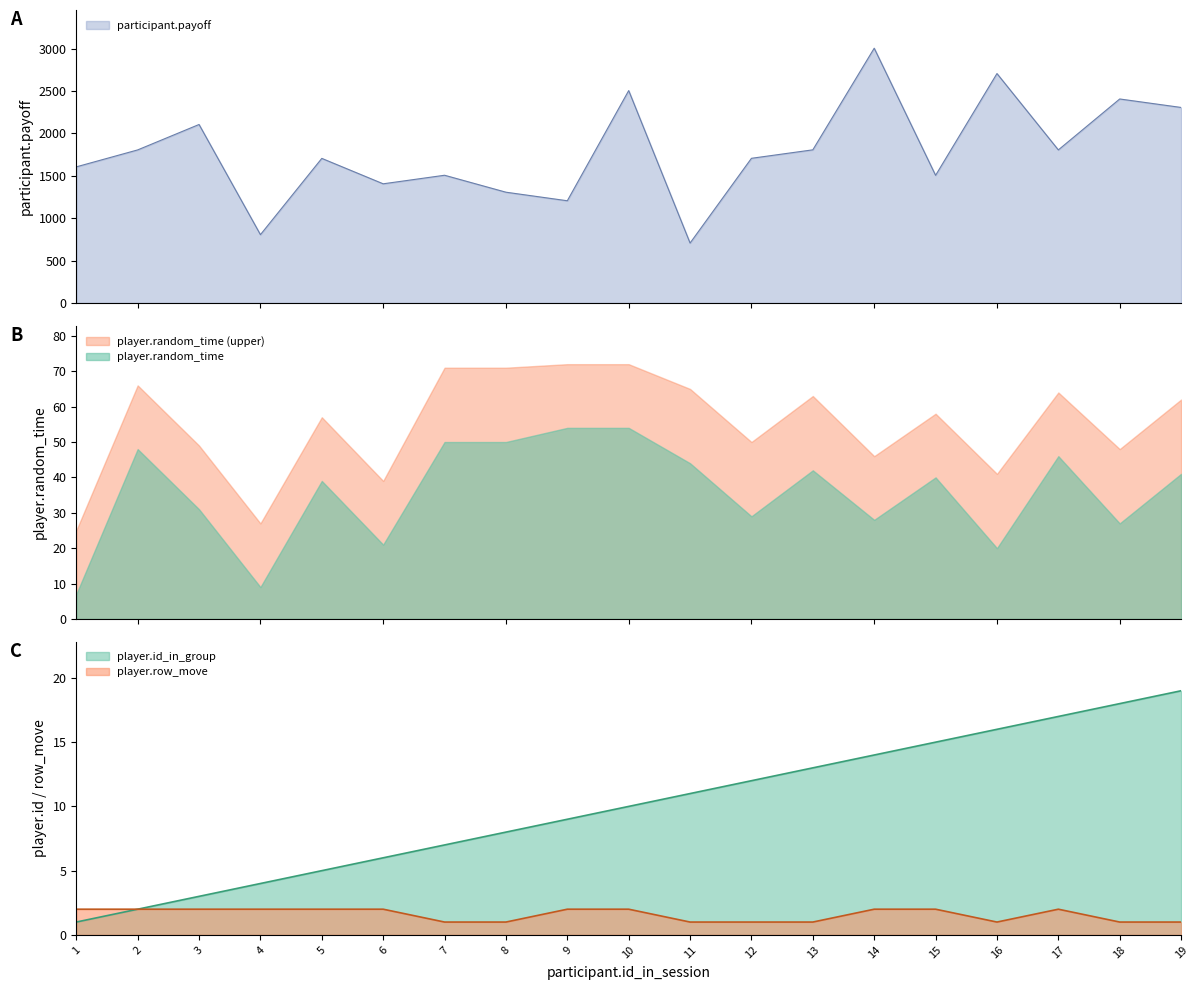

Rank the categories by player.id_in_group value from highest to lowest.

19, 18, 17, 16, 15, 14, 13, 12, 11, 10, 9, 8, 7, 6, 5, 4, 3, 2, 1